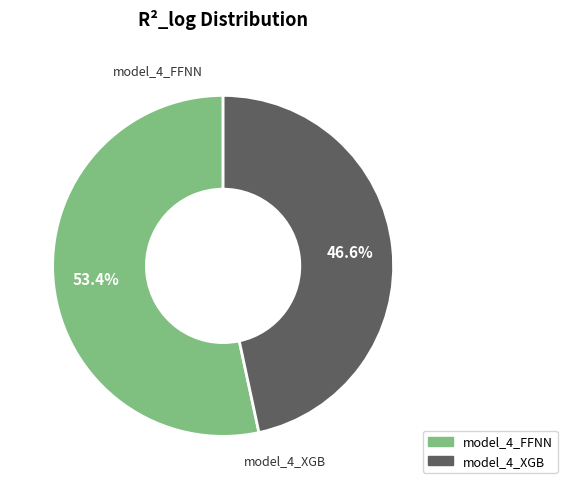

The model_4_XGB slice represents 54% of the pie. True or false?

False